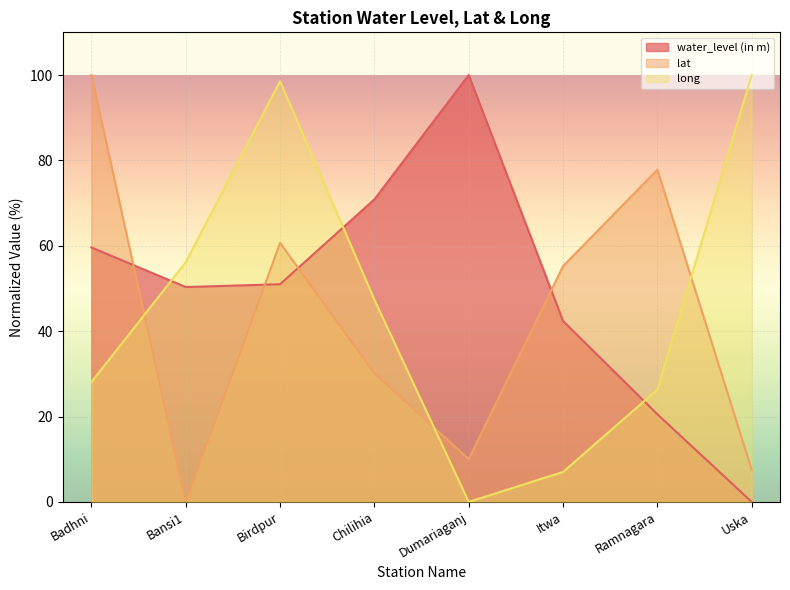

At which label does long reach its peak?

Uska